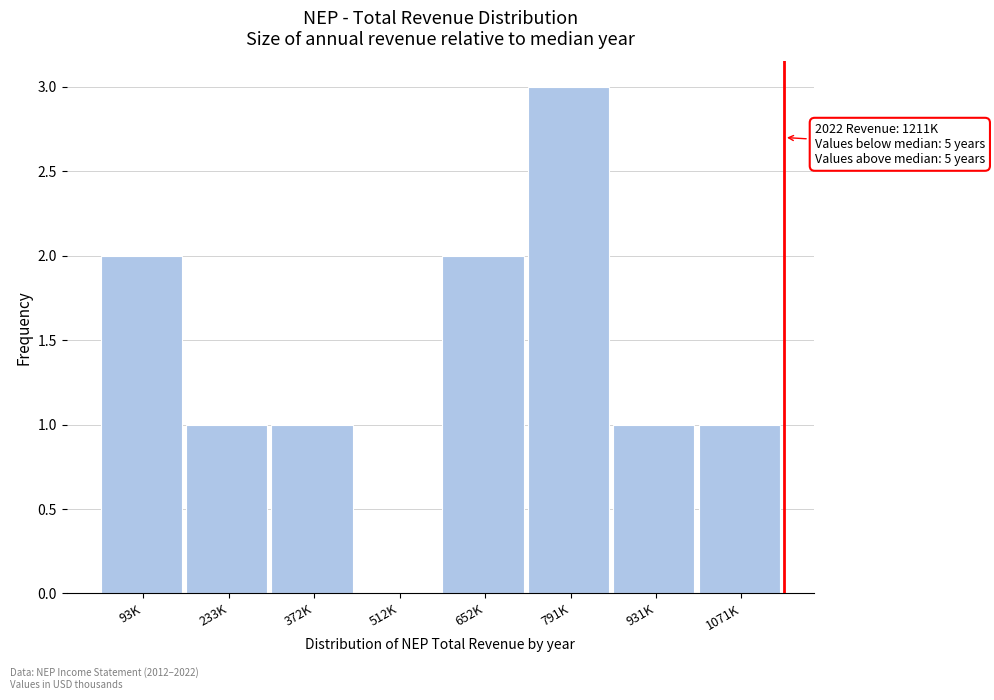

Reading right to left, transcribe all the data shown in this chart.

1071K=1	931K=1	791K=3	652K=2	512K=0	372K=1	233K=1	93K=2